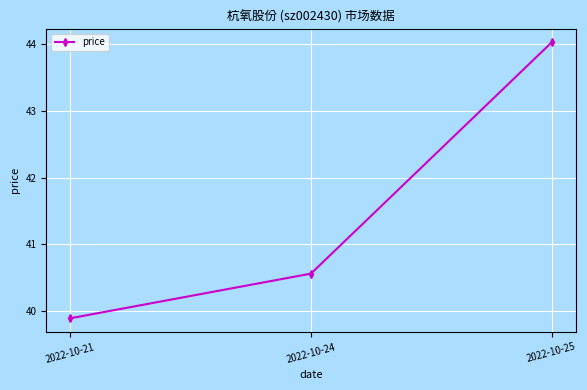

Does the chart display data point markers on the line(s)?

Yes